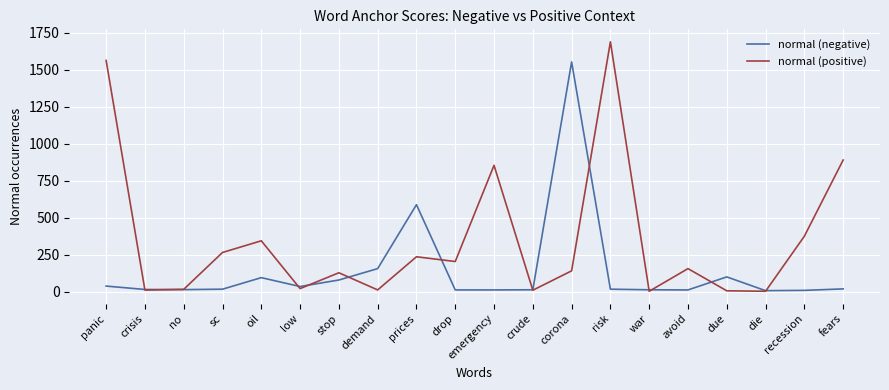

Is it true that normal (positive) equals 345 at oil?

True